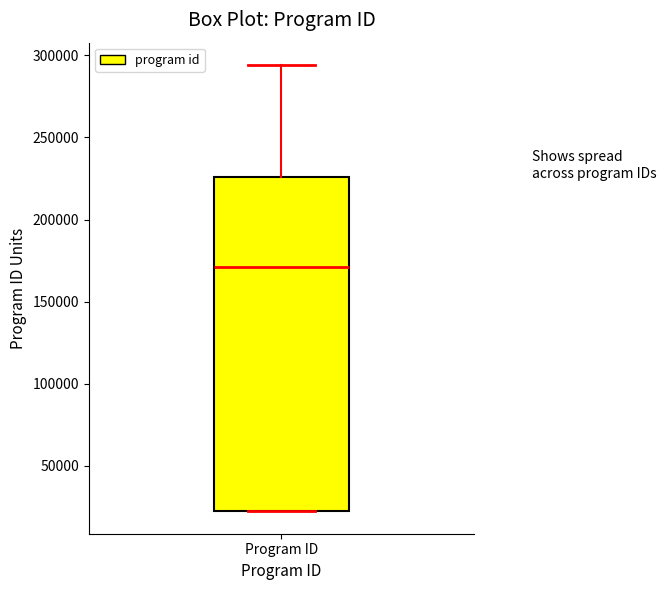

Read this box plot against the y-axis: the position of the median line, the range covered by the box, and the ends of both whiskers. The values are not printed on the chart, so give them approximately, as read against the axis.

median 170000, box 20000 to 225000, whiskers 20000 to 295000